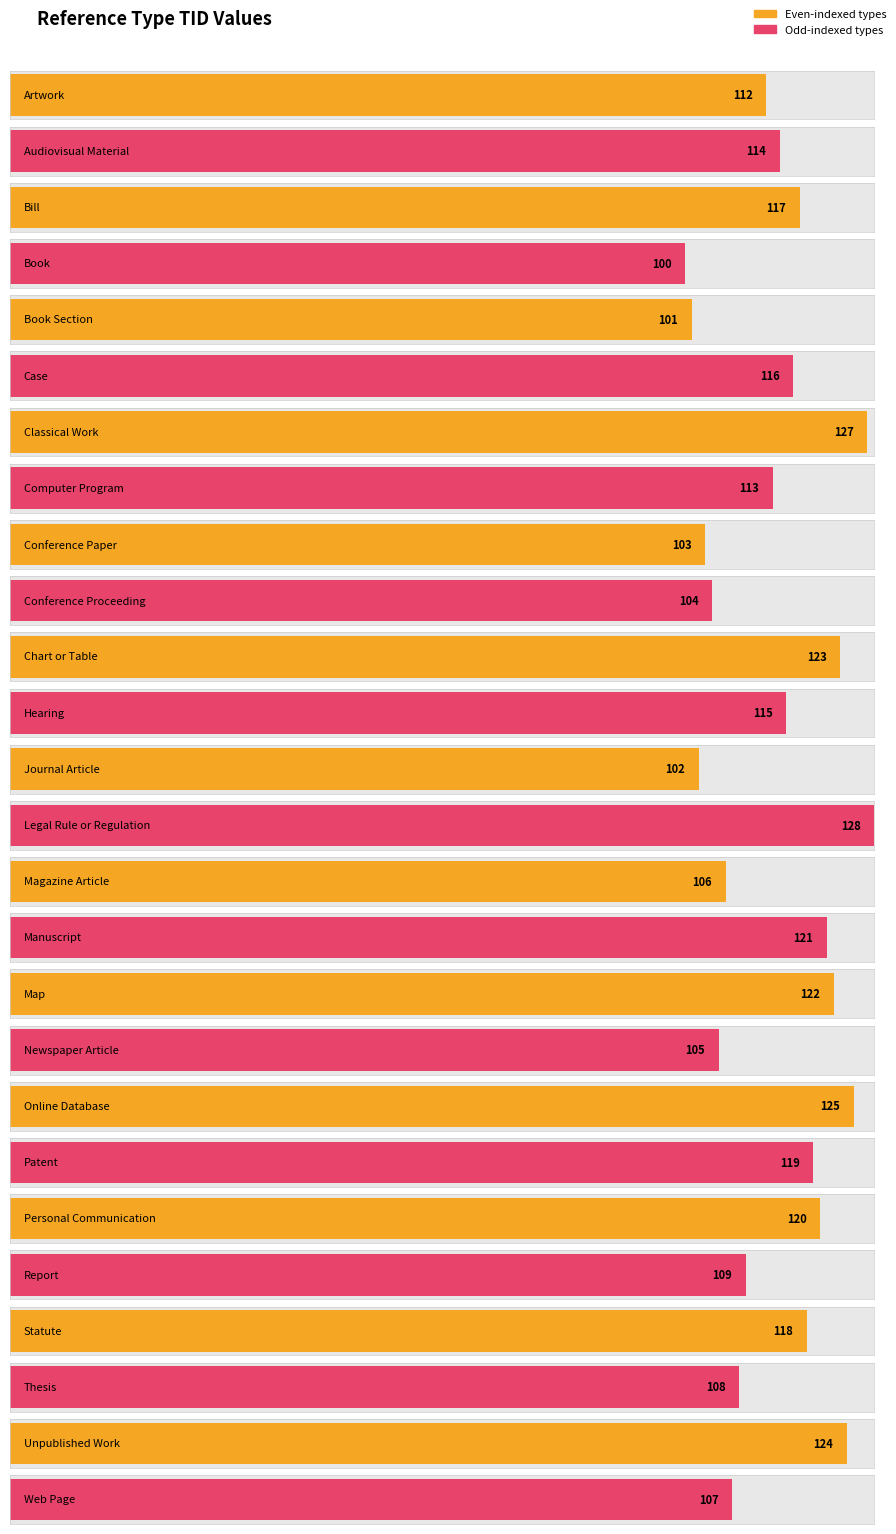

Rank the categories by value from highest to lowest.

Legal Rule or Regulation, Classical Work, Online Database, Unpublished Work, Chart or Table, Map, Manuscript, Personal Communication, Patent, Statute, Bill, Case, Hearing, Audiovisual Material, Computer Program, Artwork, Report, Thesis, Web Page, Magazine Article, Newspaper Article, Conference Proceeding, Conference Paper, Journal Article, Book Section, Book